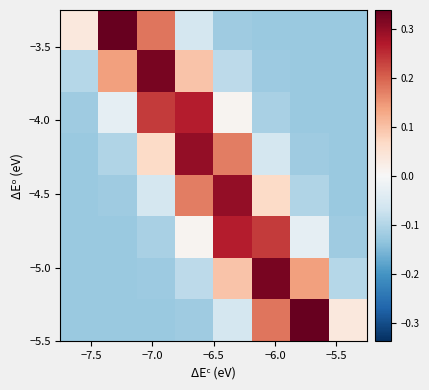

At how many categories does at least one series exceed 0?

8